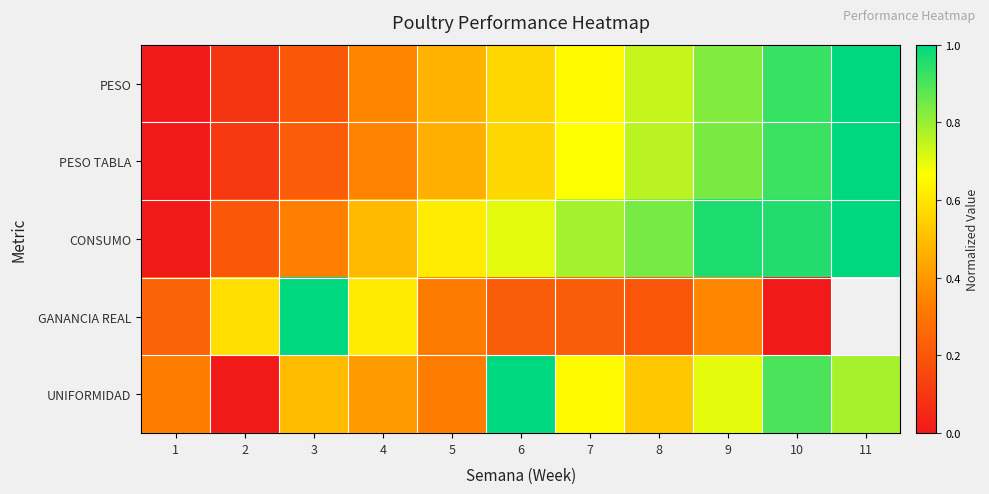

What is the total value across all series at 10?

3.7